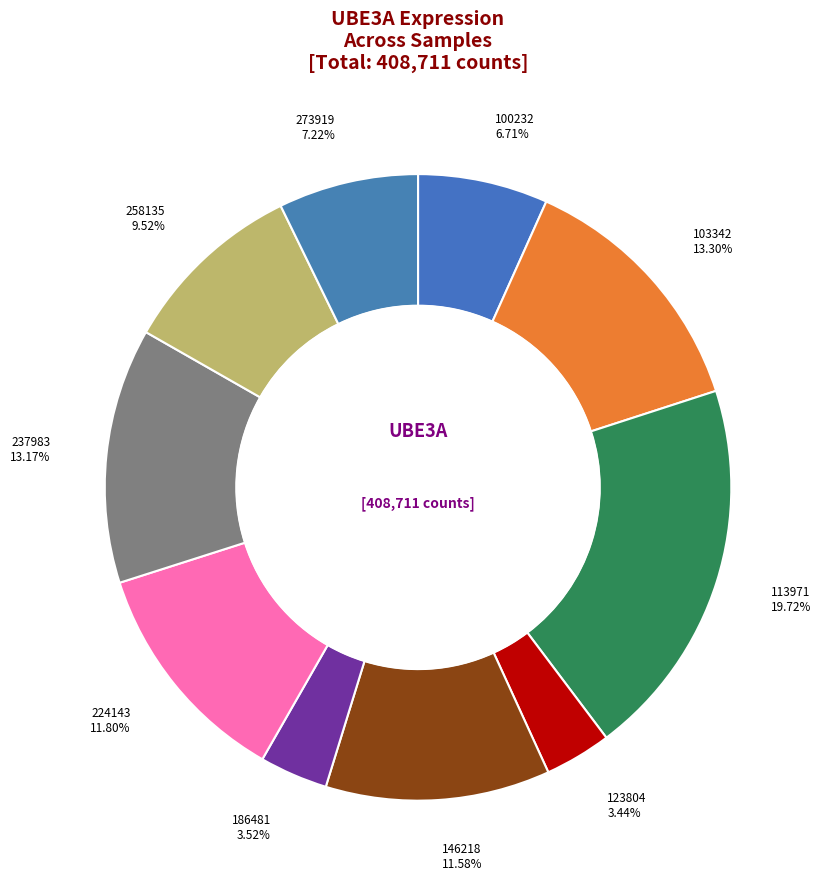

Does any single category account for the majority?

No